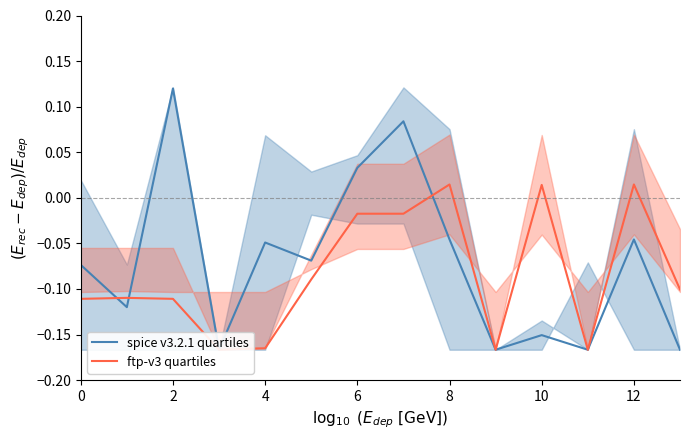

How many data points in spice v3.2.1 quartiles are above 0?

3